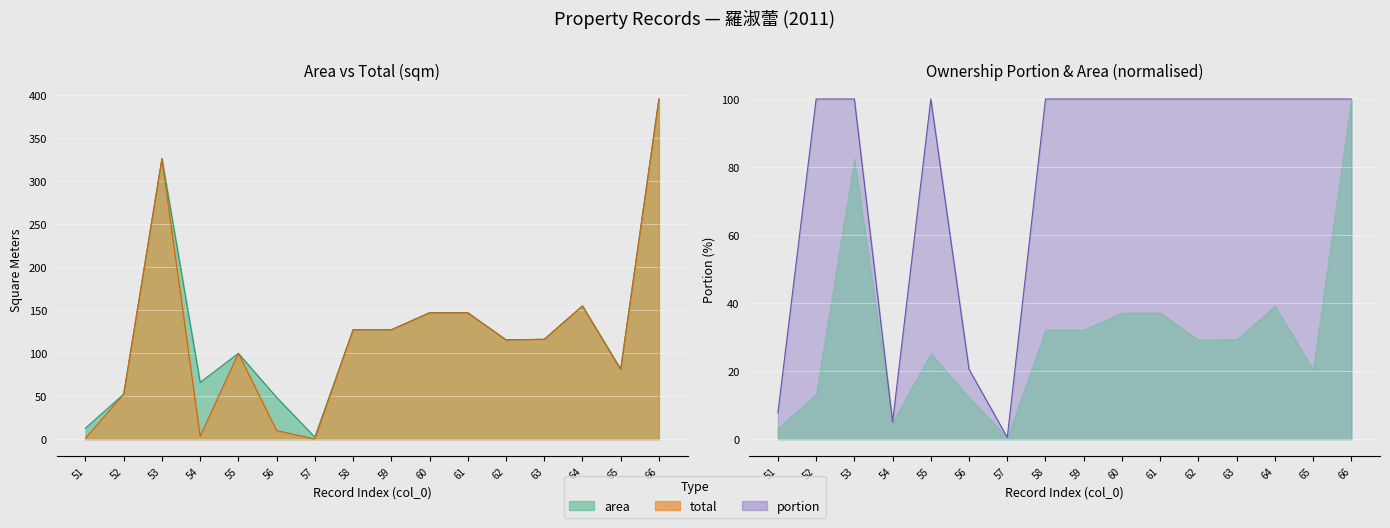

List the series in order of their peak value, lowest first.

portion, area, total